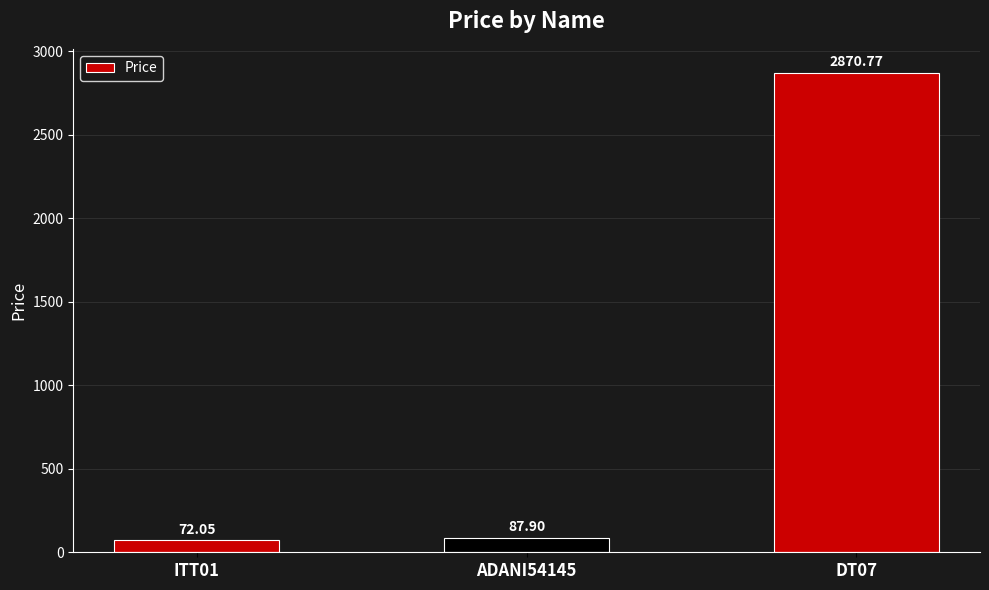

What is the value of the 3rd bar from the left?

2870.8